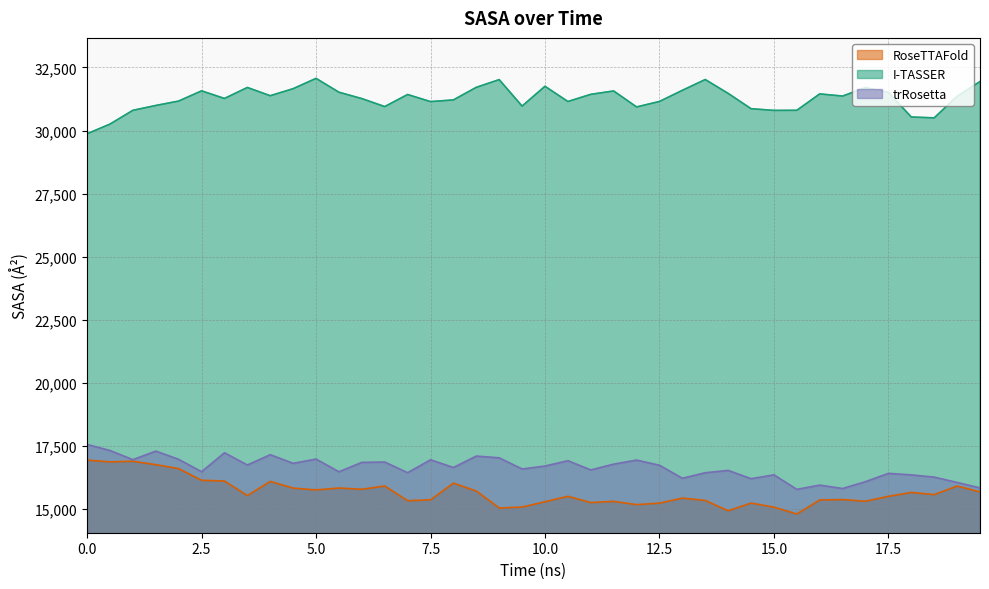

How many lines are shown in the chart?

3